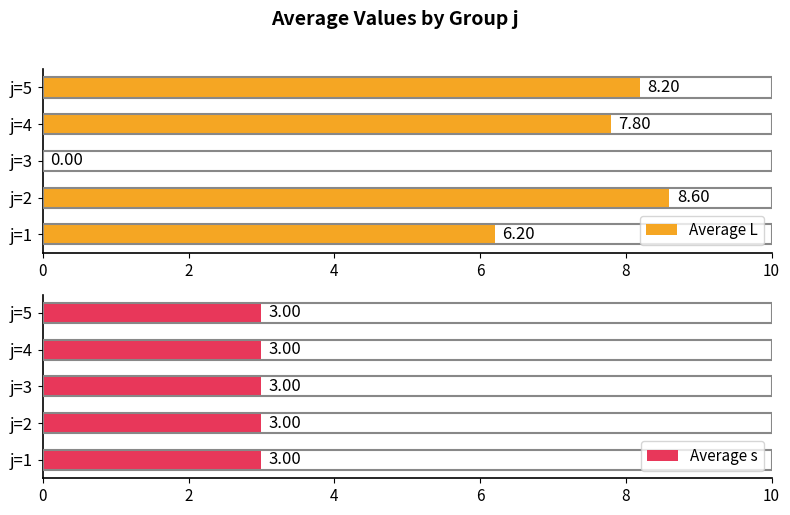

True or false: Average L has a value of -4.9 at j=3.

False